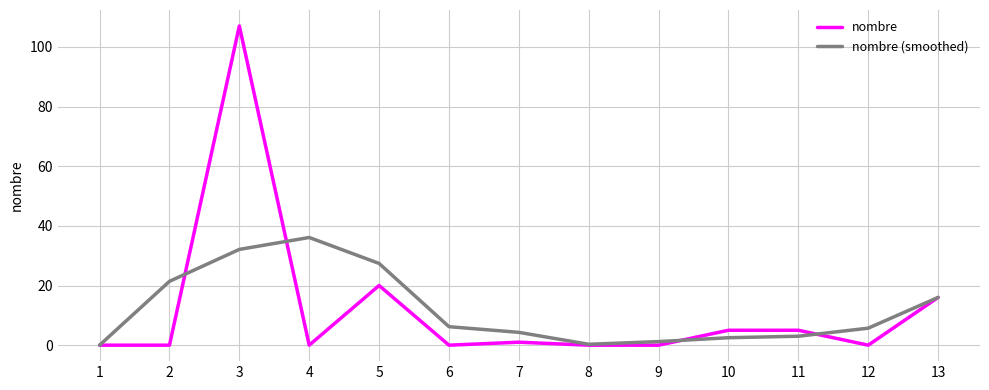

What is the difference between the second highest and minimum values in the nombre series?

20.0